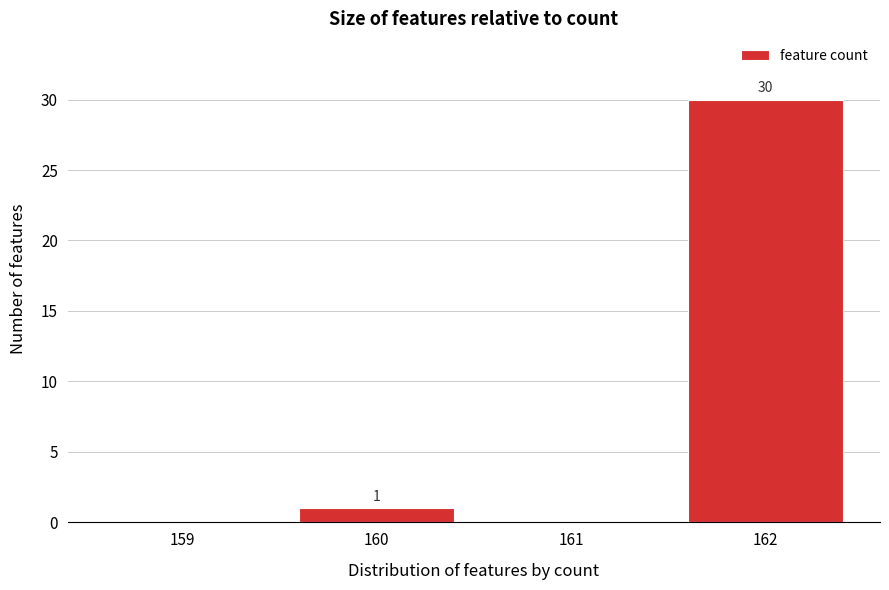

Reading left to right, extract all data points from this chart.

159=0	160=1	161=0	162=30